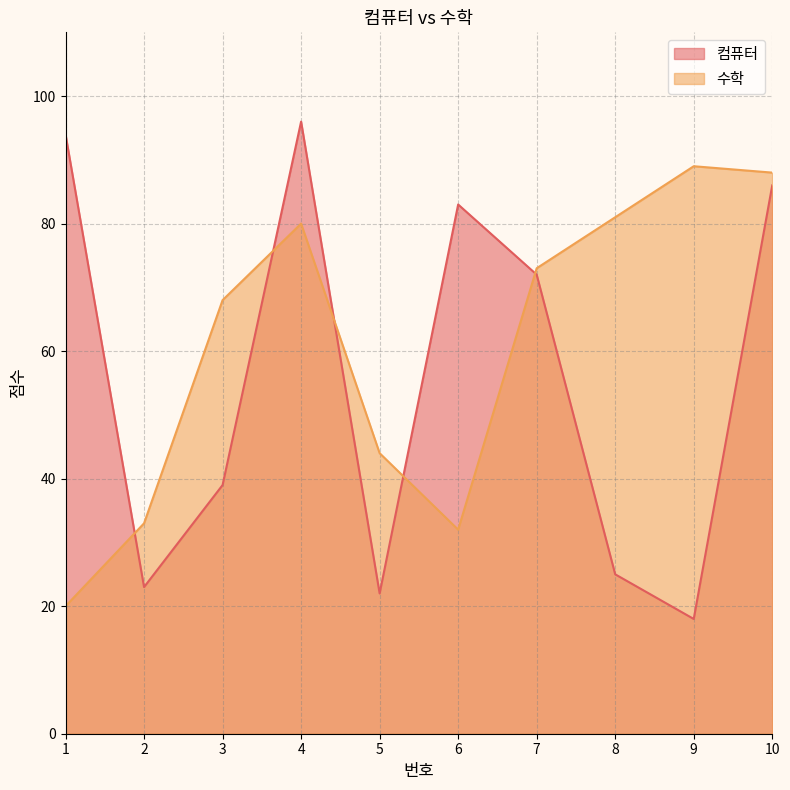

What is the value of the 수학 point at the 4th from the left?

80